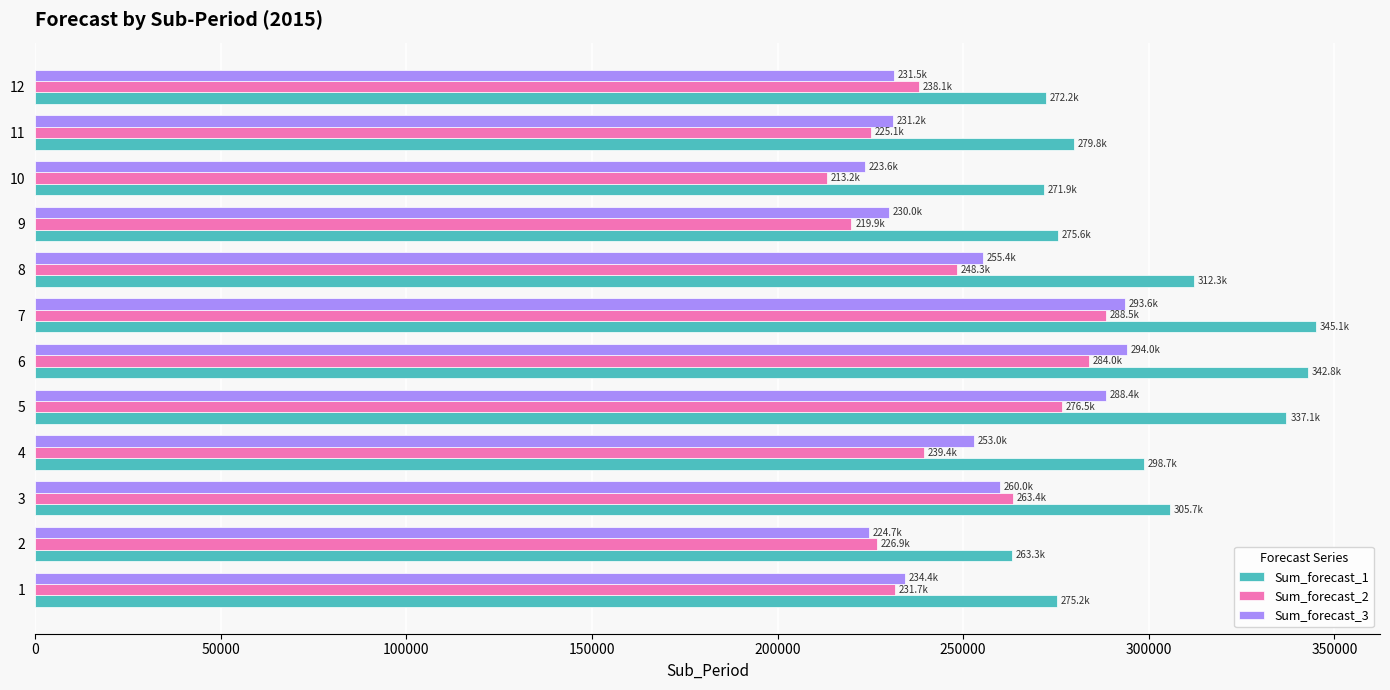

What value does the Sum_forecast_3 series have at 1?

234409.2